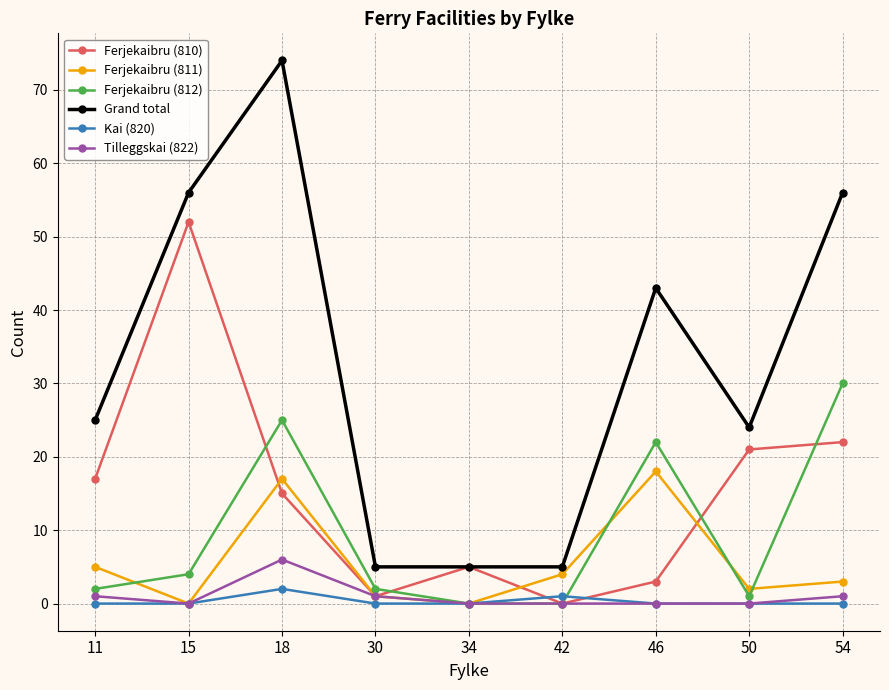

At which category does Ferjekaibru (812) reach its first local peak?

18